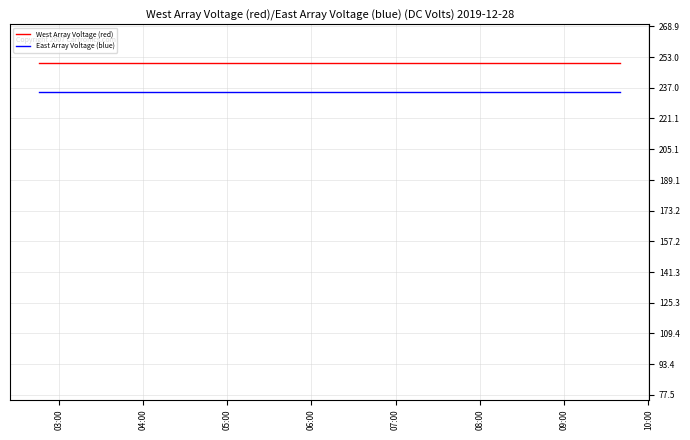

Which series has the largest total across all categories?

West Array Voltage (red)